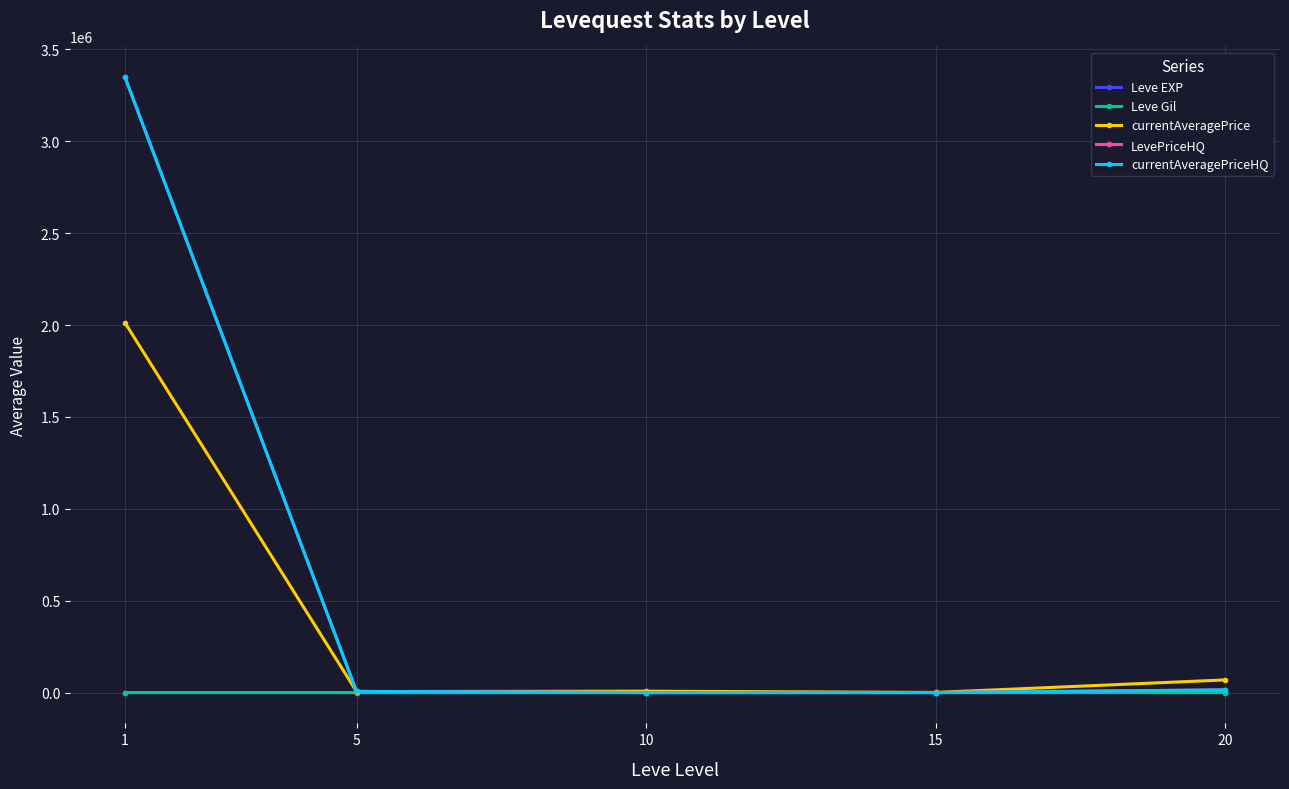

Reading right to left, extract all data points from this chart.

Leve EXP: 20=653.3	15=510.0	10=566.7	5=428.3	1=520.0
Leve Gil: 20=214.2	15=249.7	10=170.7	5=159.0	1=112.3
currentAveragePrice: 20=69197.5	15=1111.2	10=7829.0	5=5900.5	1=2012464.3
LevePriceHQ: 20=14870.3	15=475.7	10=219.7	5=6833.3	1=3348460.5
currentAveragePriceHQ: 20=14870.3	15=475.7	10=219.7	5=6833.3	1=3348460.5